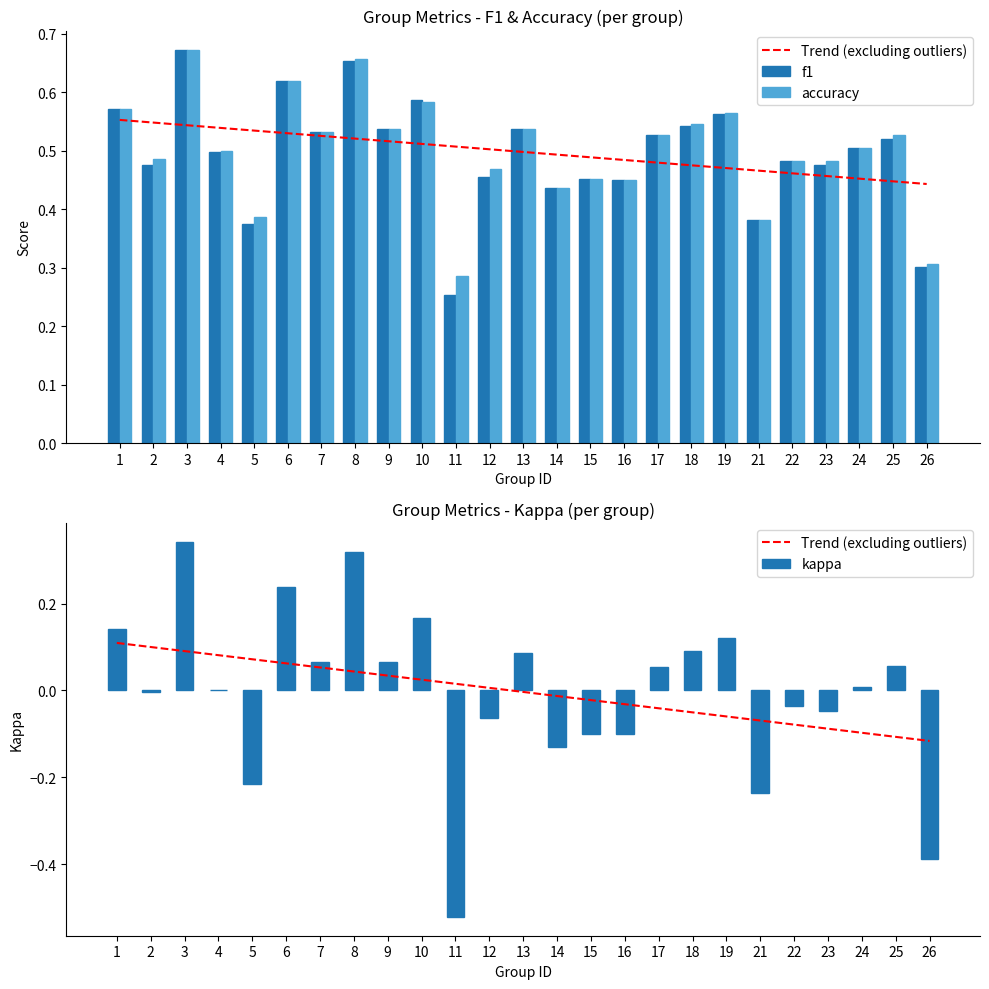

What are all the series names shown in the legend?

Trend (excluding outliers), f1, accuracy, kappa